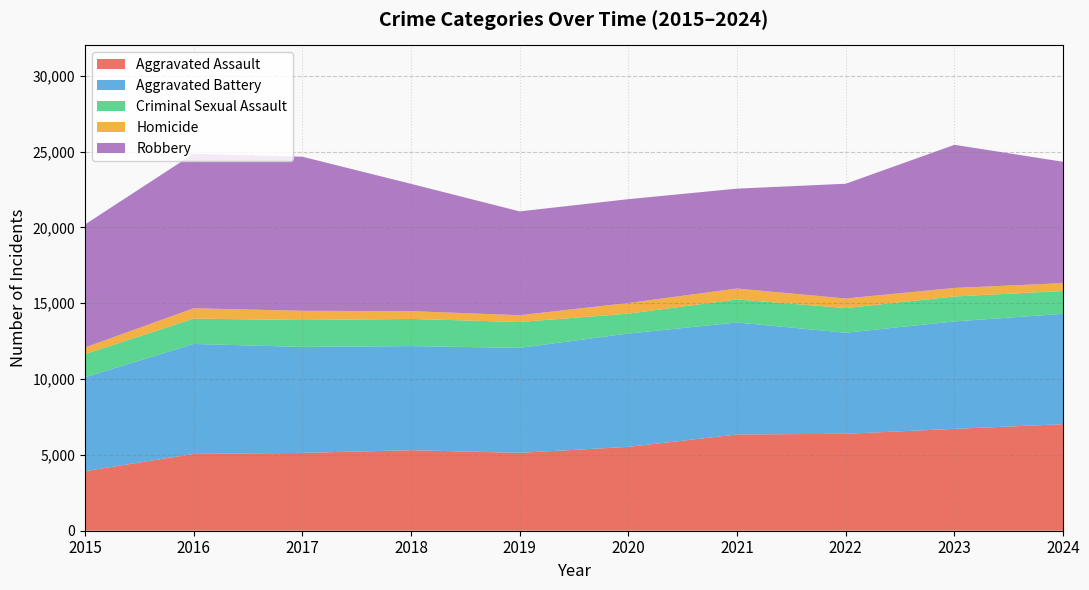

Reading left to right, list all the values displayed in this chart.

Aggravated Assault: 2015=3927	2016=5066	2017=5133	2018=5310	2019=5136	2020=5531	2021=6346	2022=6392	2023=6718	2024=7024
Aggravated Battery: 2015=6186	2016=7250	2017=6989	2018=6864	2019=6921	2020=7471	2021=7383	2022=6664	2023=7084	2024=7277
Criminal Sexual Assault: 2015=1528	2016=1670	2017=1770	2018=1790	2019=1705	2020=1312	2021=1521	2022=1626	2023=1644	2024=1505
Homicide: 2015=441	2016=681	2017=609	2018=515	2019=448	2020=701	2021=720	2022=631	2023=562	2024=518
Robbery: 2015=8108	2016=10190	2017=10161	2018=8395	2019=6846	2020=6846	2021=6587	2022=7566	2023=9438	2024=8003